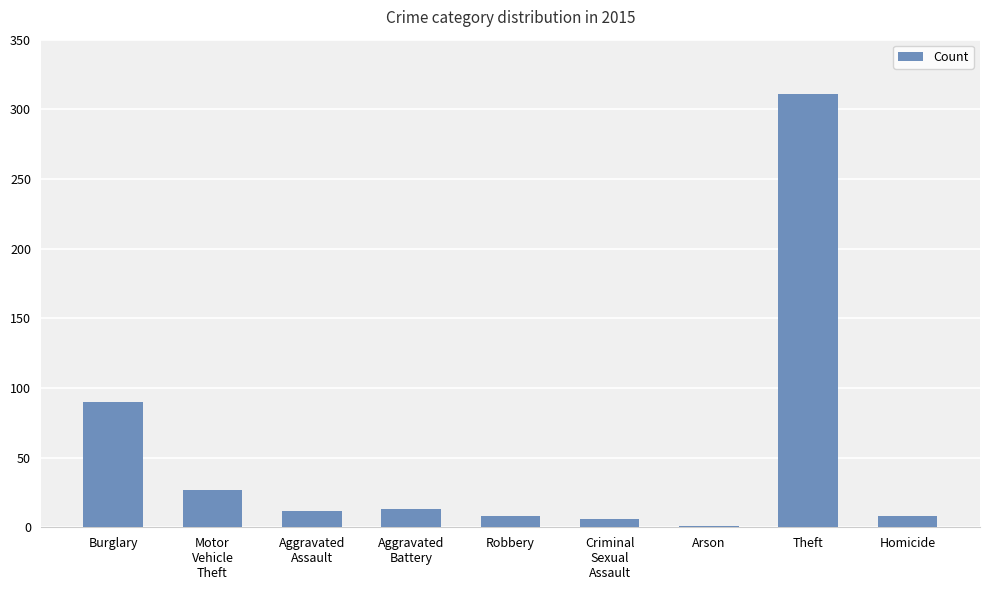

The value at Burglary is 90. True or false?

True